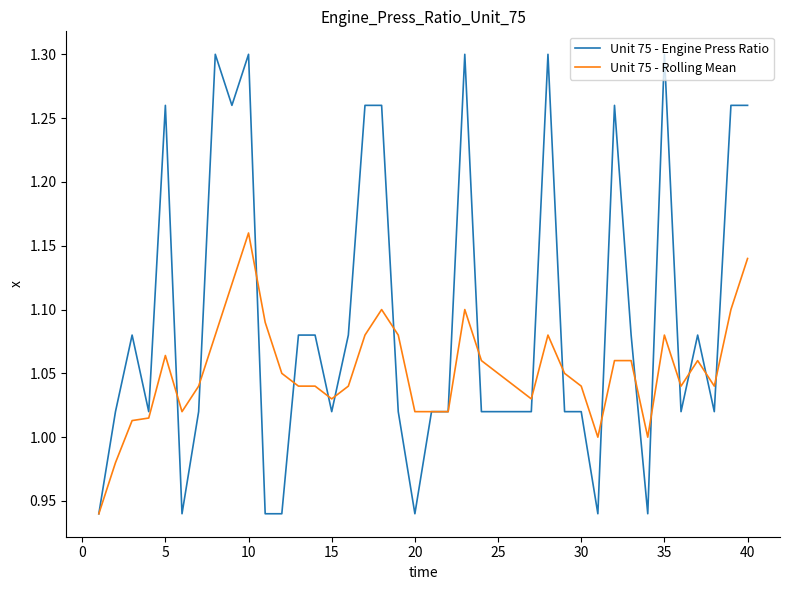

Which series has the largest total across all categories?

Unit 75 - Engine Press Ratio